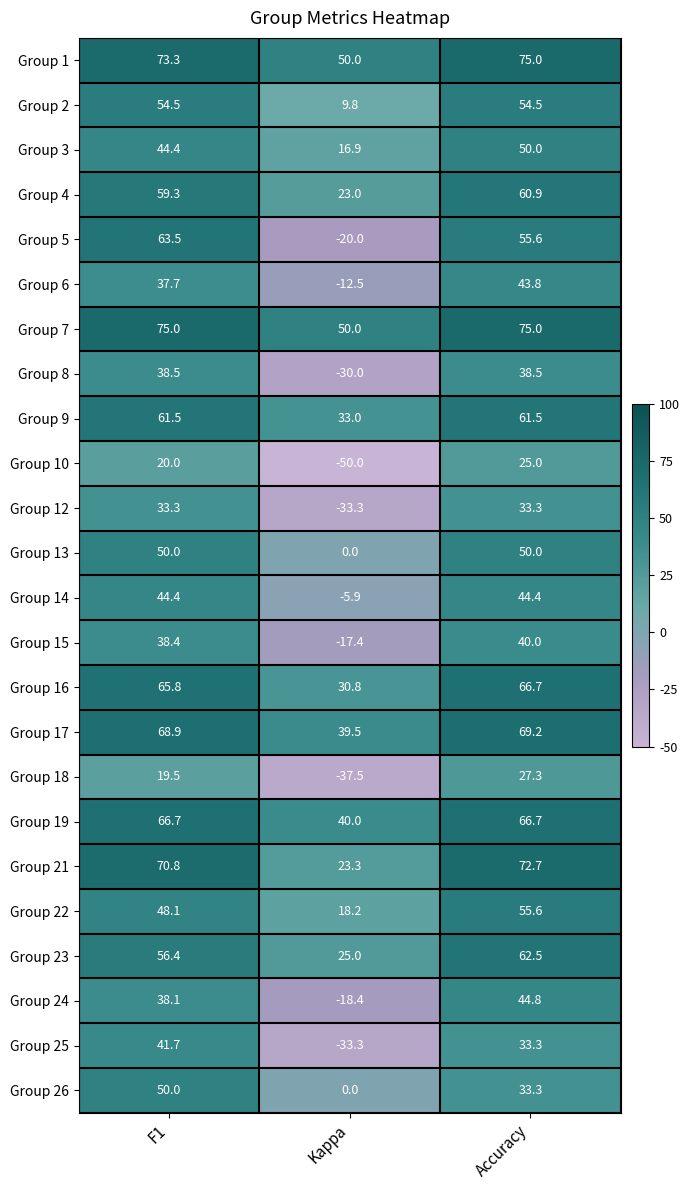

How many data points in Group 26 are less than 33?

1